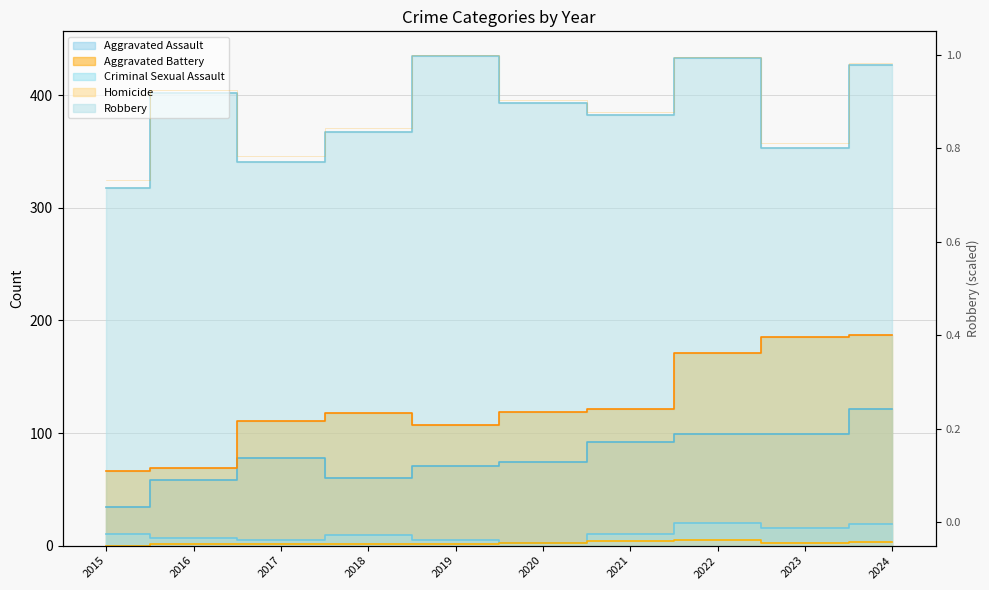

Does the chart display data point markers on the line(s)?

No